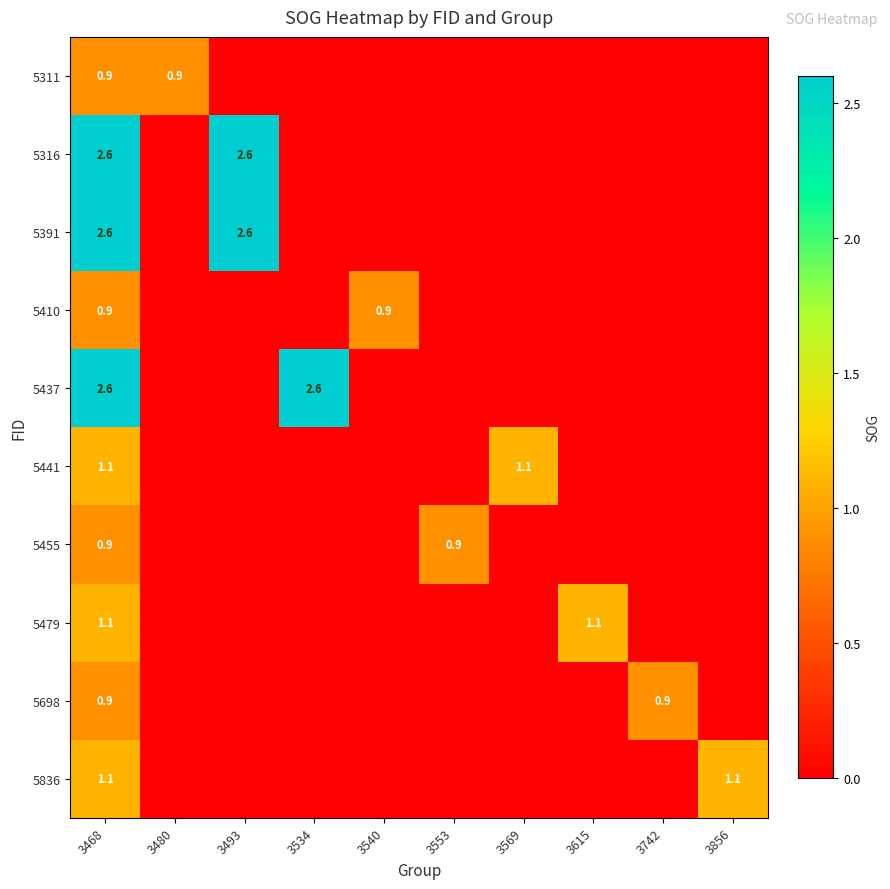

Which label corresponds to the smallest value in the chart?

3493